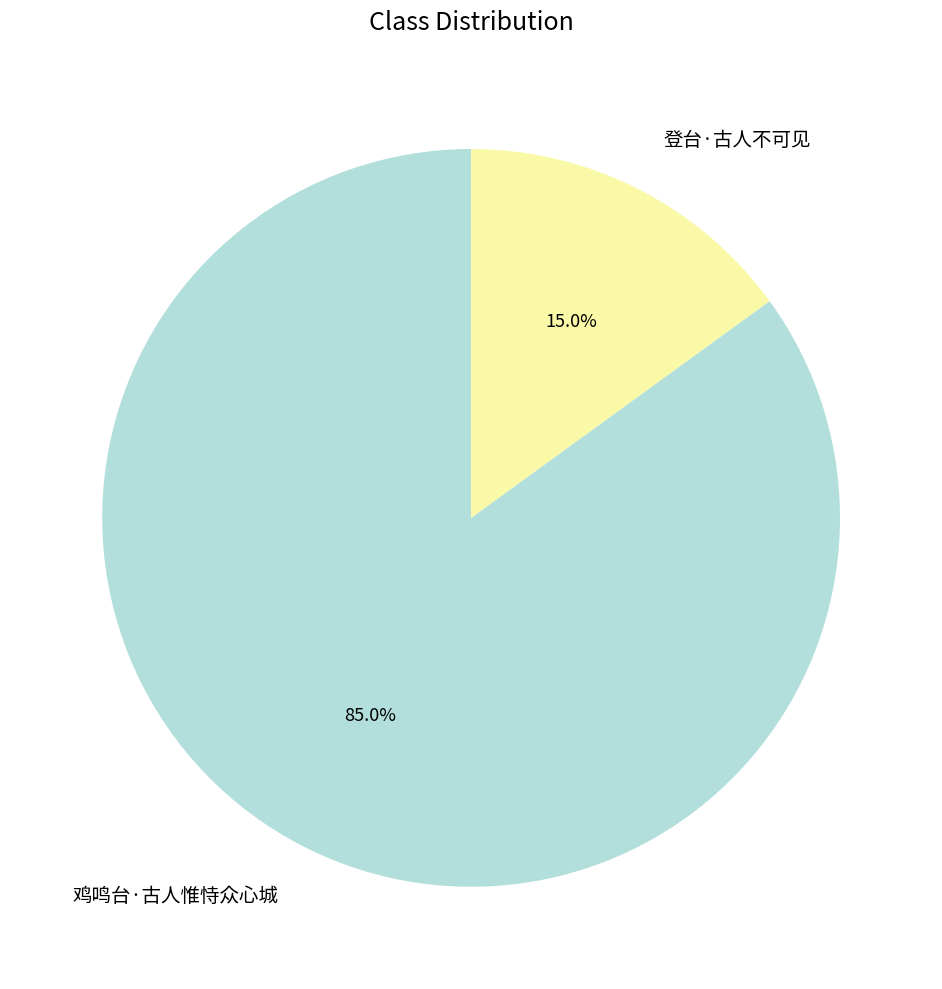

What is the ratio of the value at 鸡鸣台·古人惟恃众心城 to the value at 登台·古人不可见?

5.7